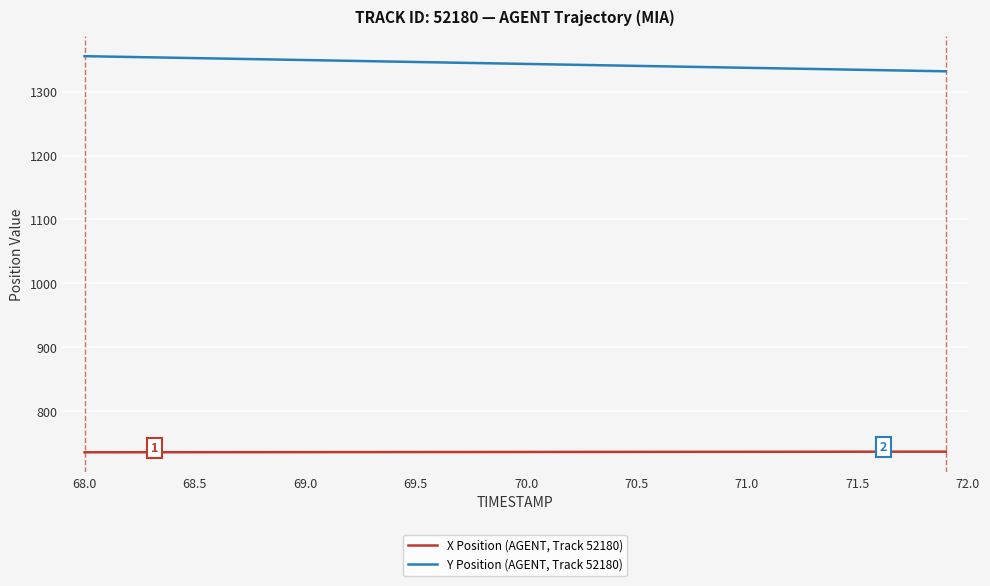

What is the highest value of the Y Position (AGENT, Track 52180) series?

1355.8